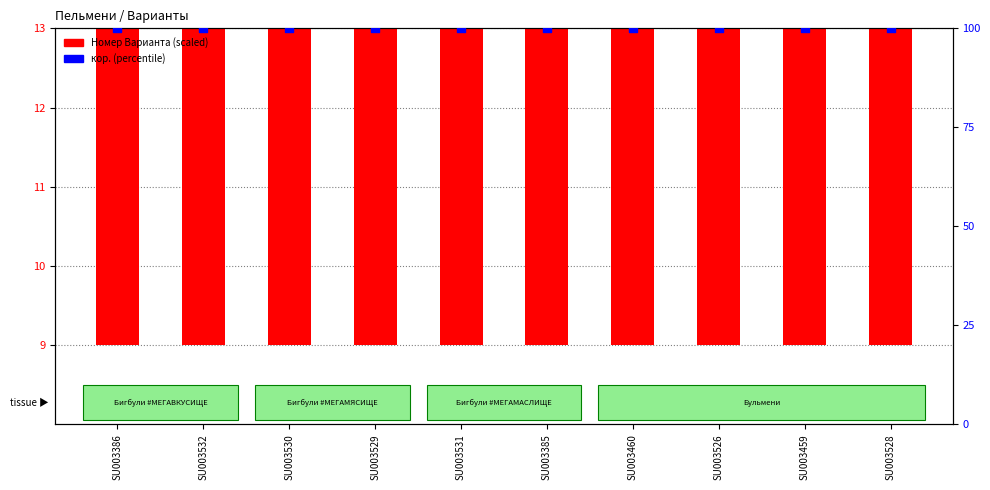

Which series contains the lowest Y value?

Номер Варианта (scaled)